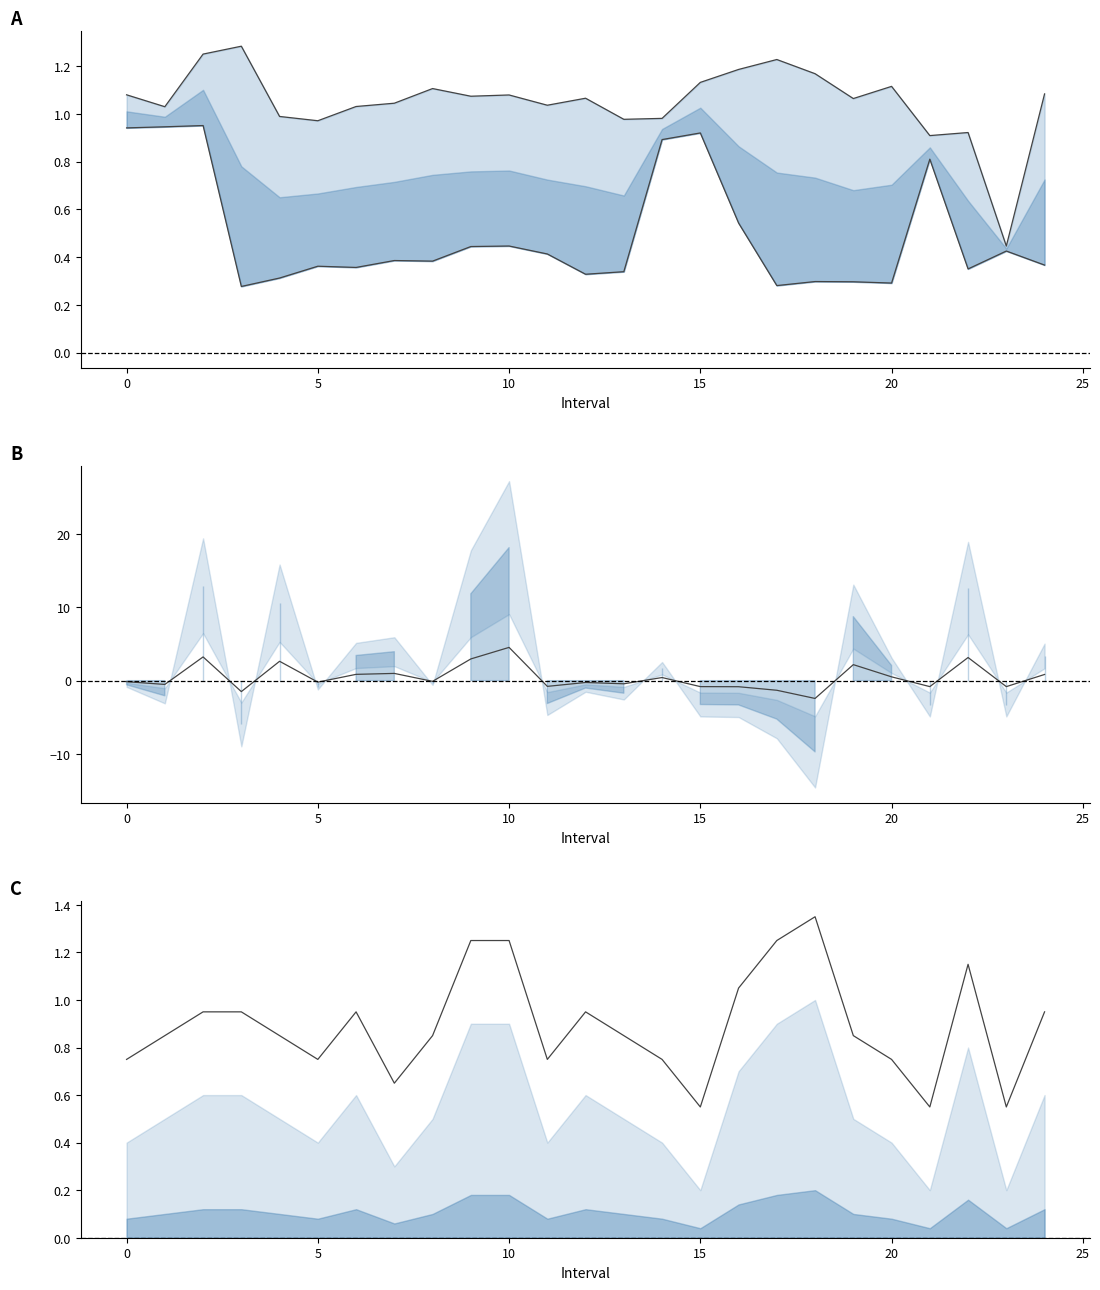

How many interior local valleys does the q_value (line) series have?

9